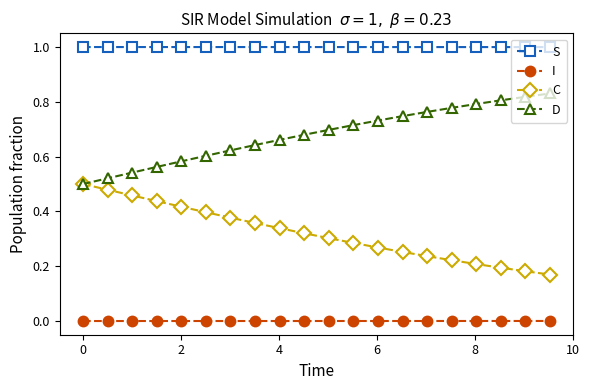

How many categories are shown in the chart?

20